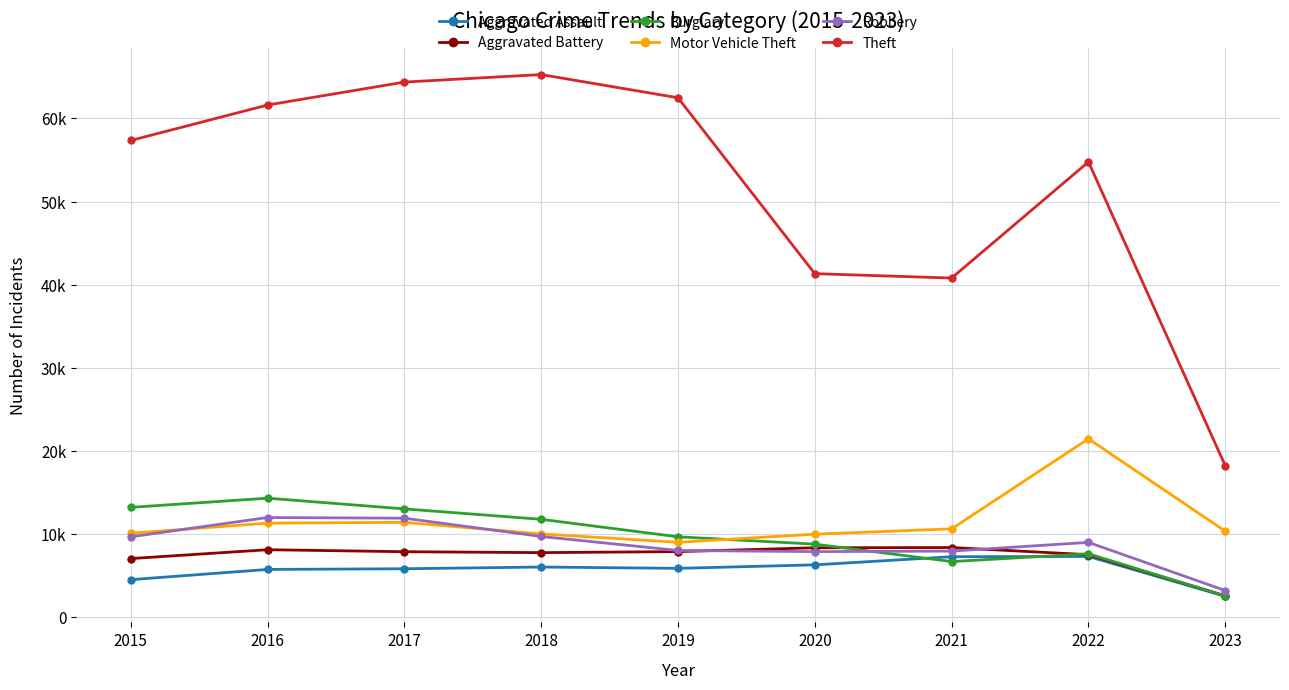

How many interior local peaks does the Motor Vehicle Theft series have?

2